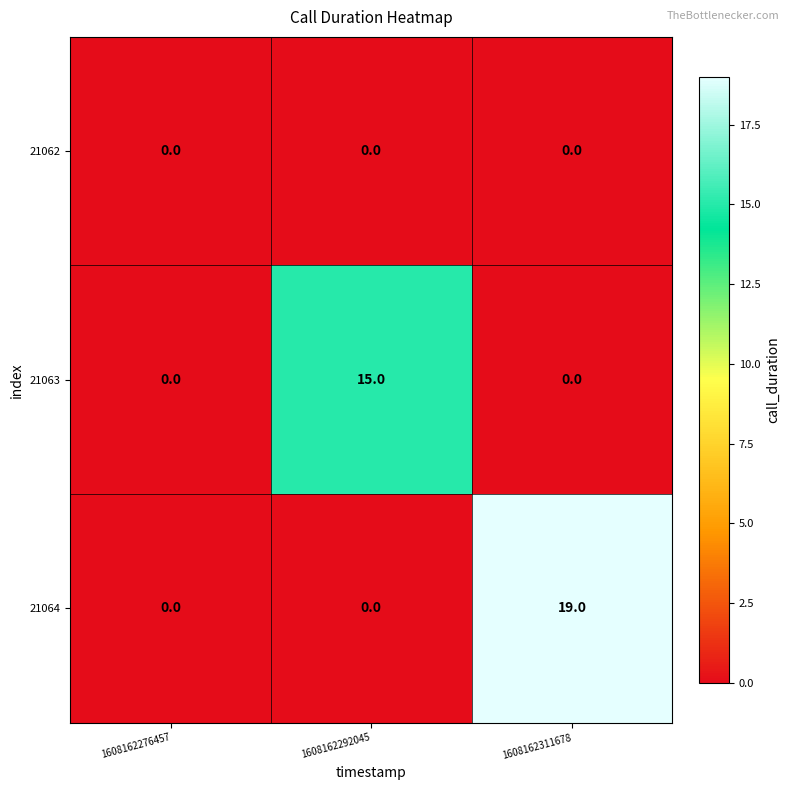

True or false: 21064 has a value of 19 at 1608162311678.

True